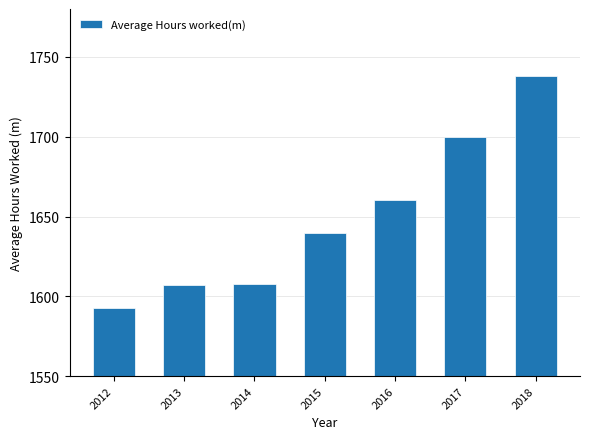

At which label is the value closest to 1665?

2016